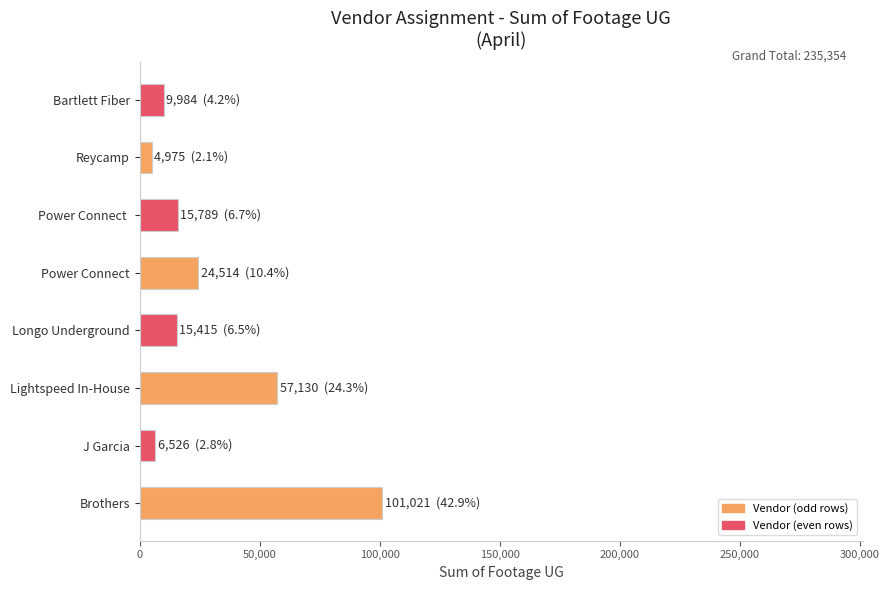

True or false: the data shows 14416 at Power Connect.

False